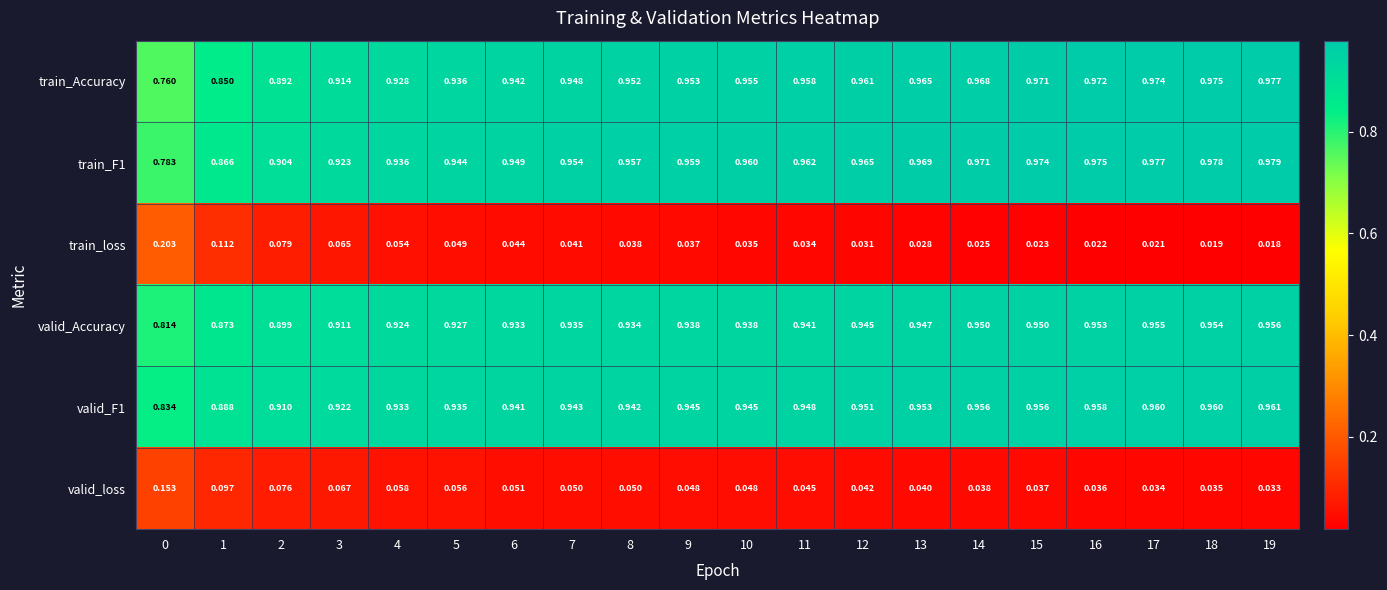

Which series has the largest range (max minus min)?

train_Accuracy